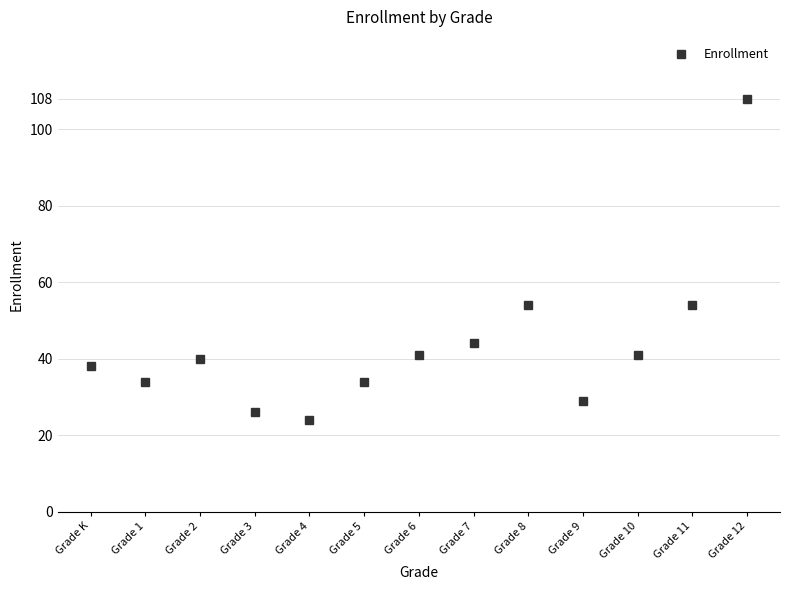

What is the change in value from Grade 2 to Grade 8?

+14